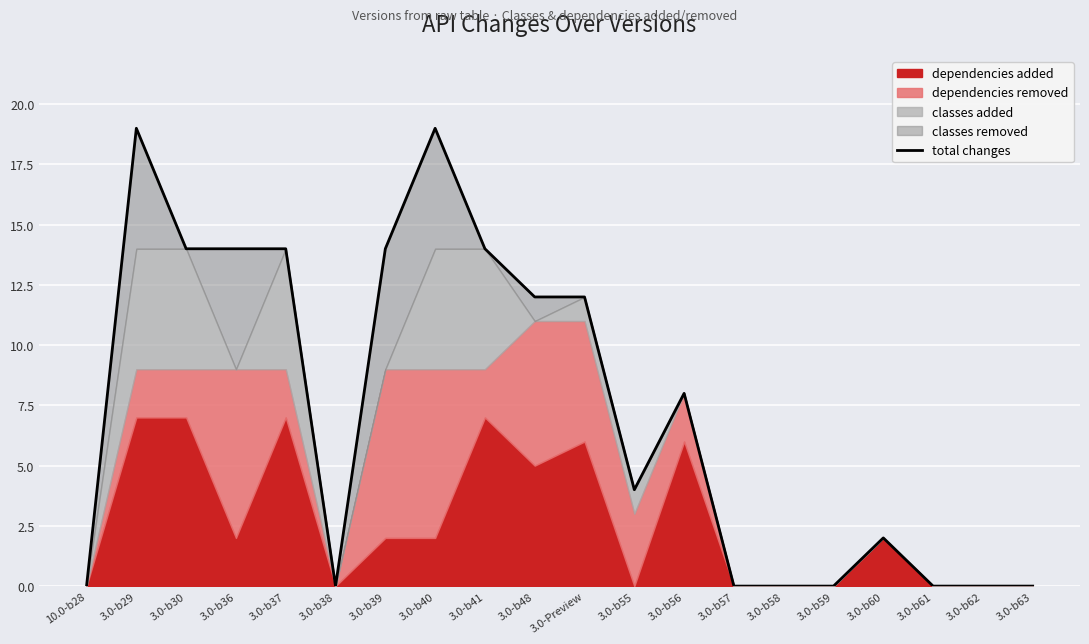

The chart shows a value of 19 at 3.0-b30. True or false?

False